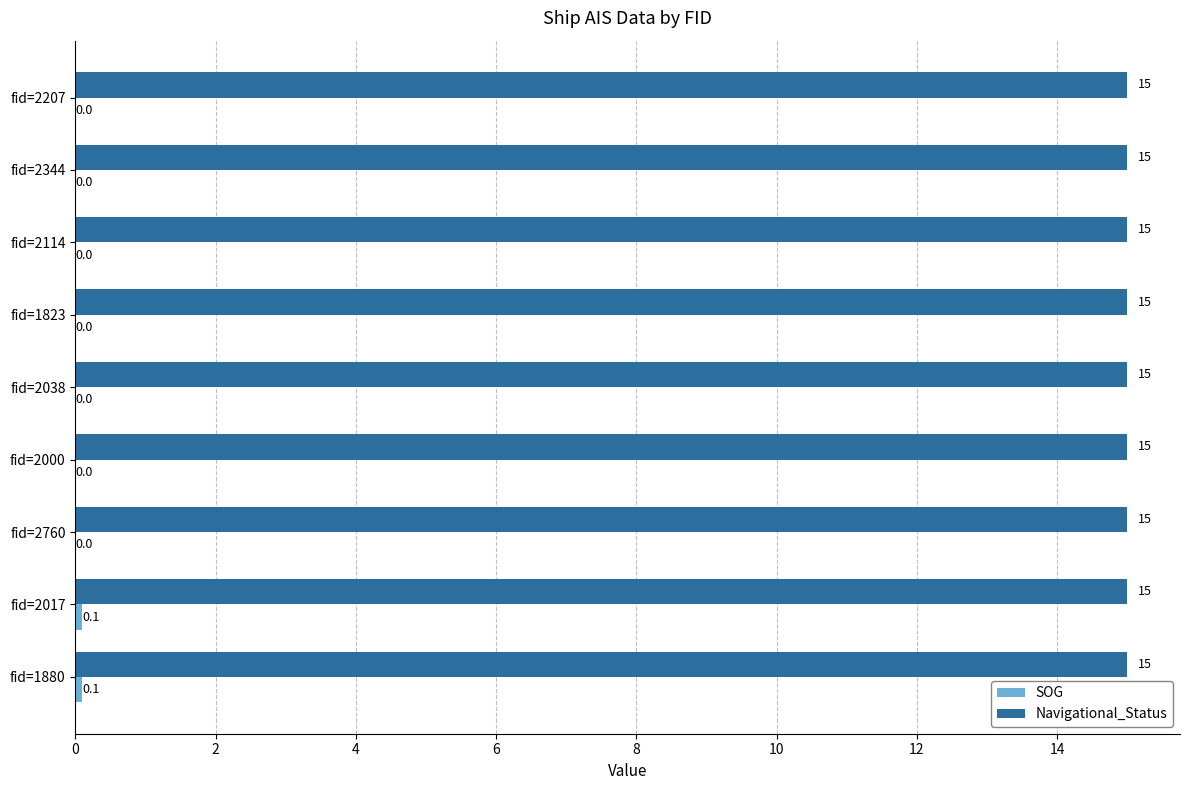

What is the maximum value shown in the chart?

15.0